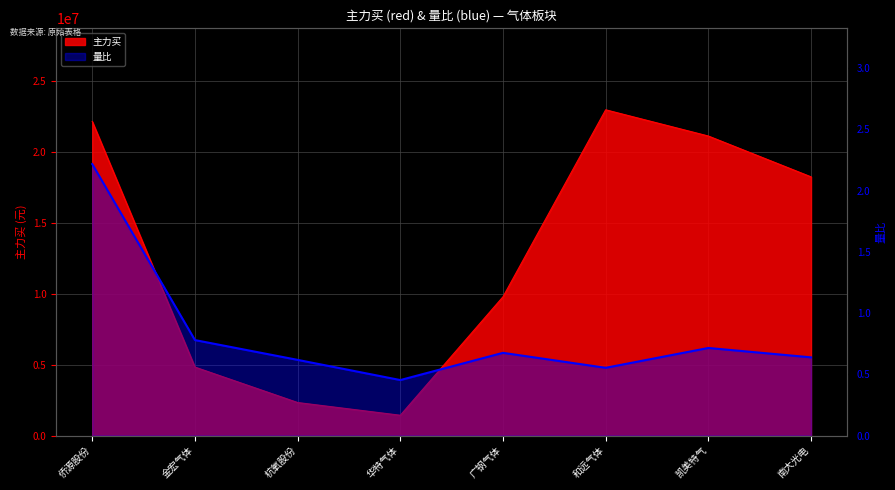

What is the sum of all 主力买 values?

102829429.0